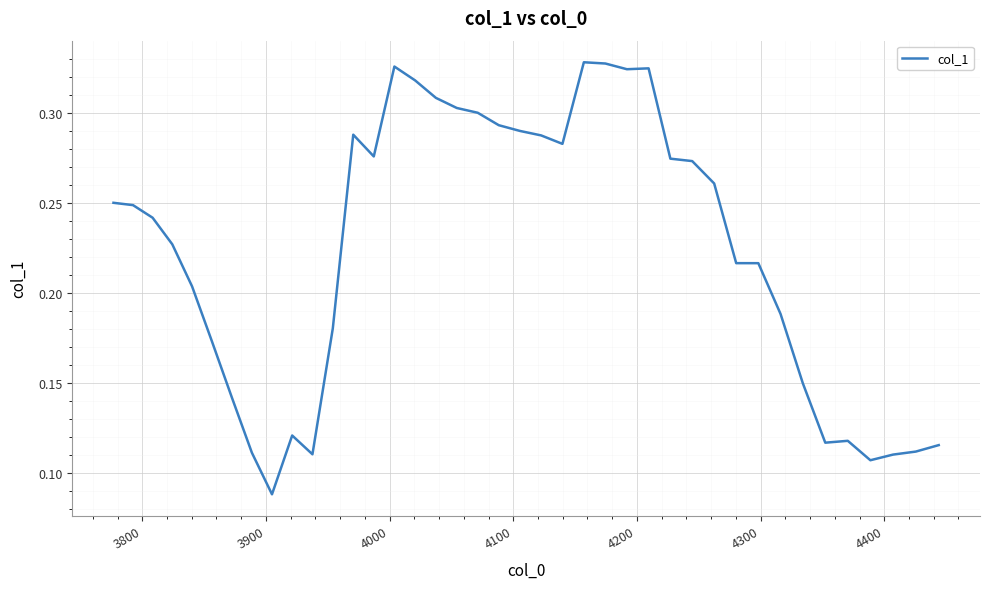

What is the difference between the maximum and minimum values?

0.2